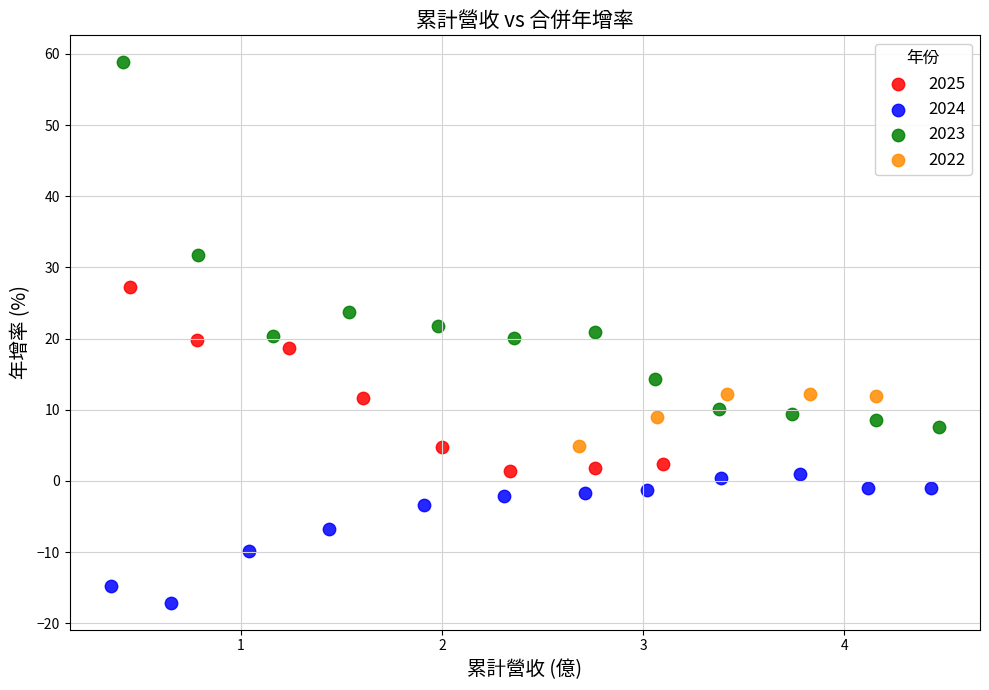

Which series has the largest Y range (max minus min)?

2023